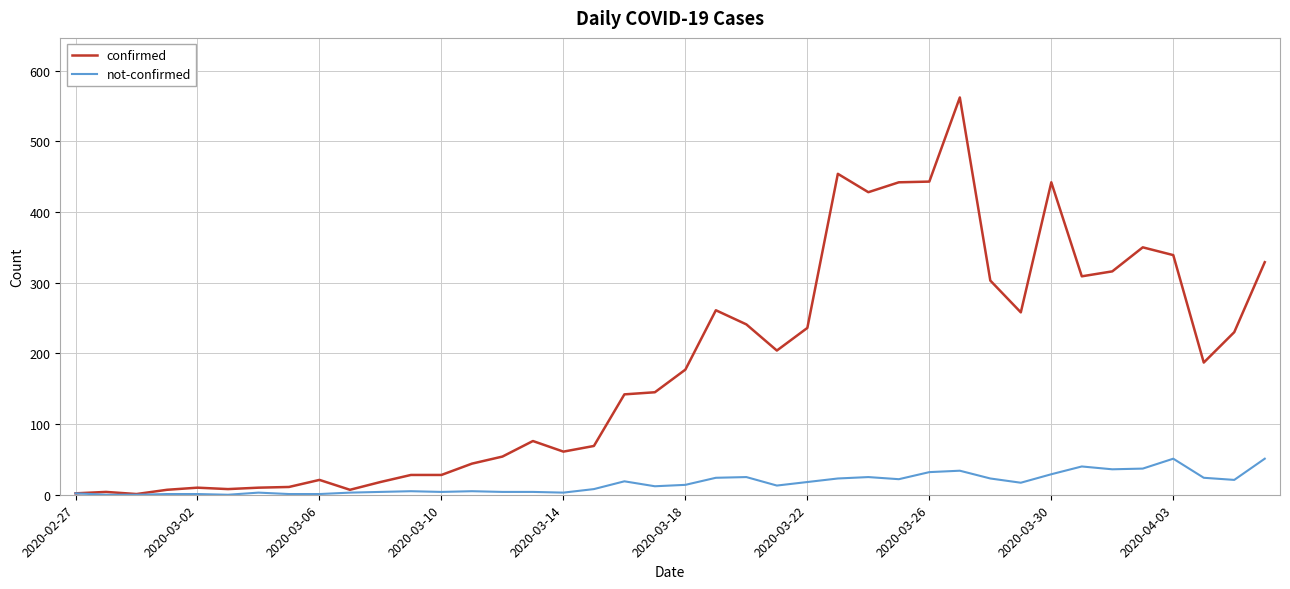

Which series has the largest total across all categories?

confirmed